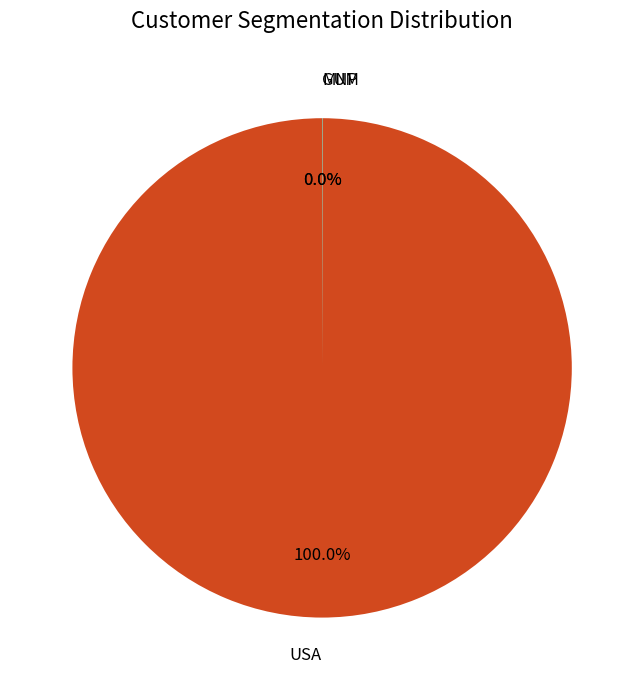

Which category has the biggest portion of the pie?

USA